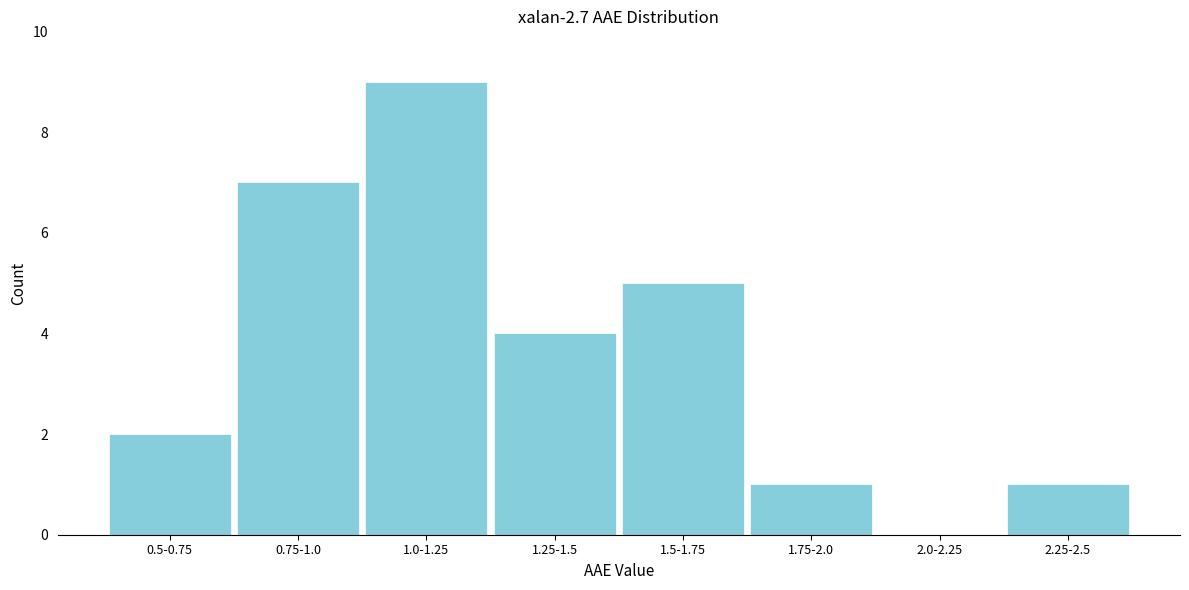

Reading right to left, extract all data points from this chart.

2.25-2.5=1	2.0-2.25=0	1.75-2.0=1	1.5-1.75=5	1.25-1.5=4	1.0-1.25=9	0.75-1.0=7	0.5-0.75=2